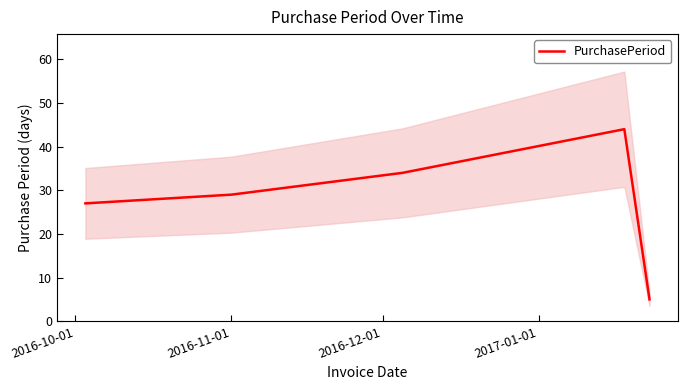

How many lines are shown in the chart?

1